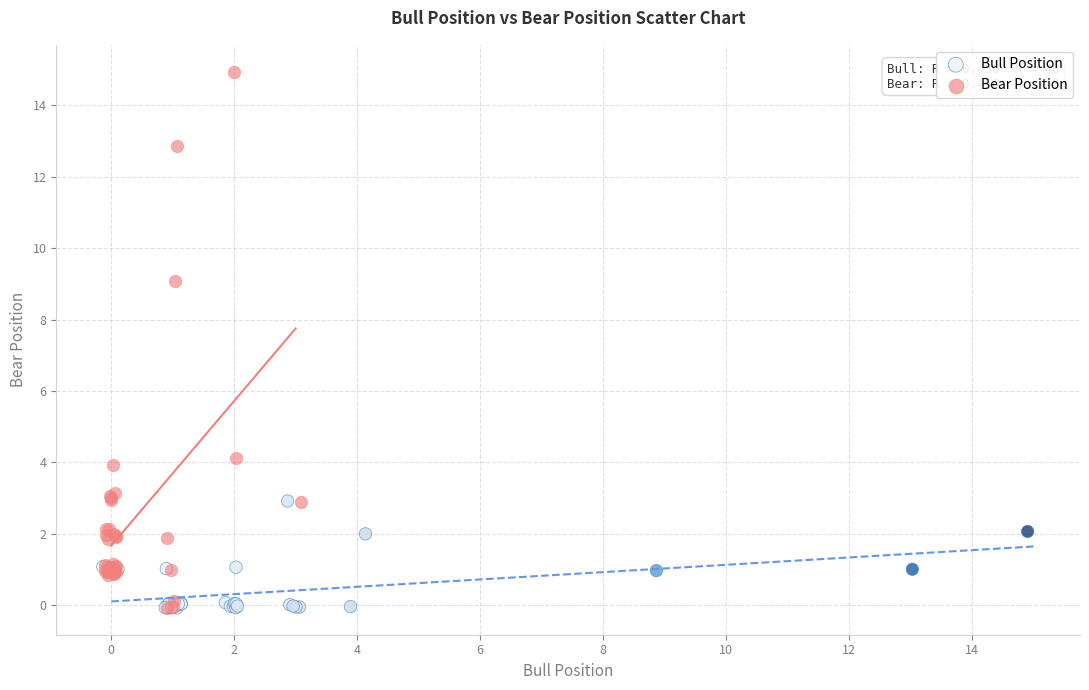

Which series has the largest Y range (max minus min)?

Bear Position